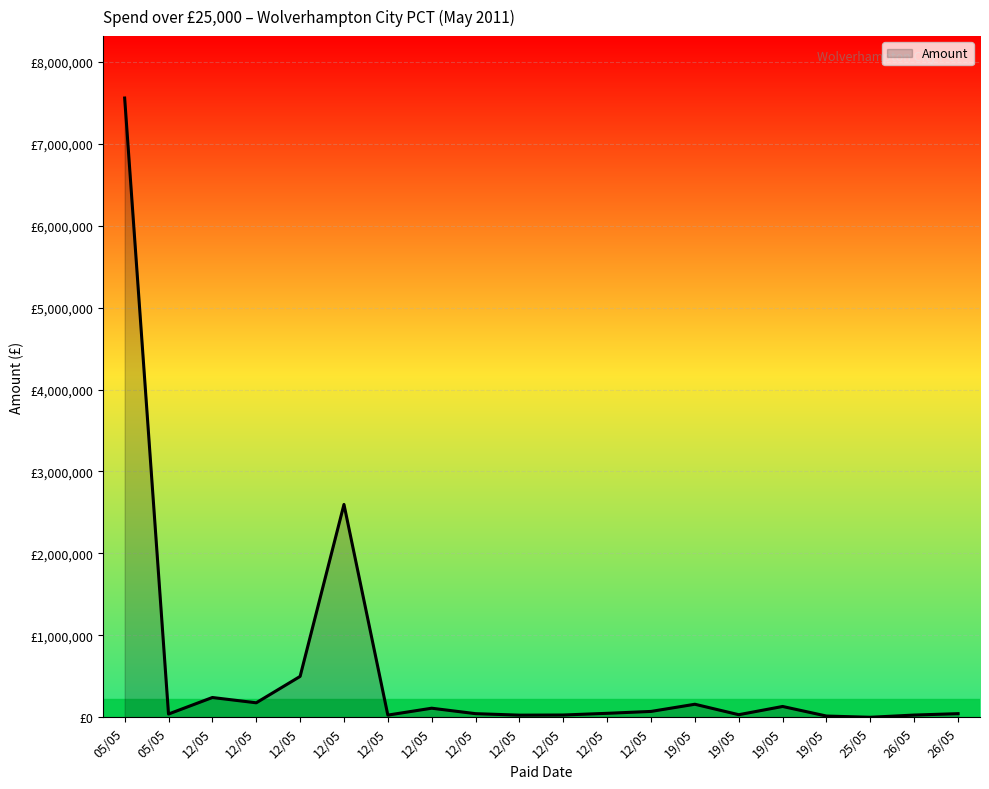

Does the chart display data point markers on the line(s)?

No